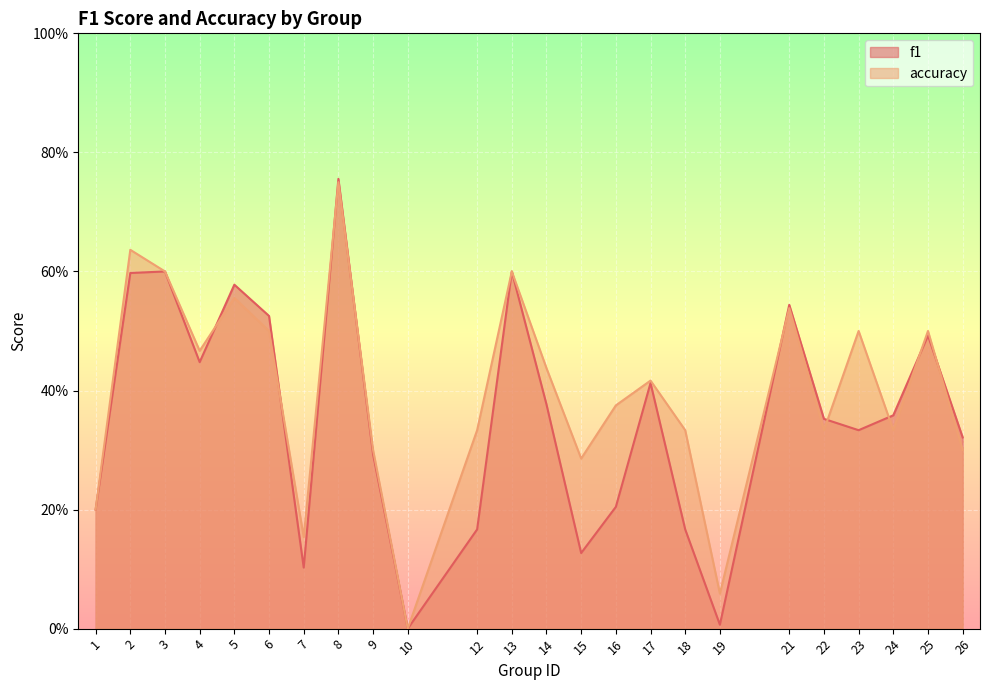

Which label corresponds to the largest value in the chart?

8